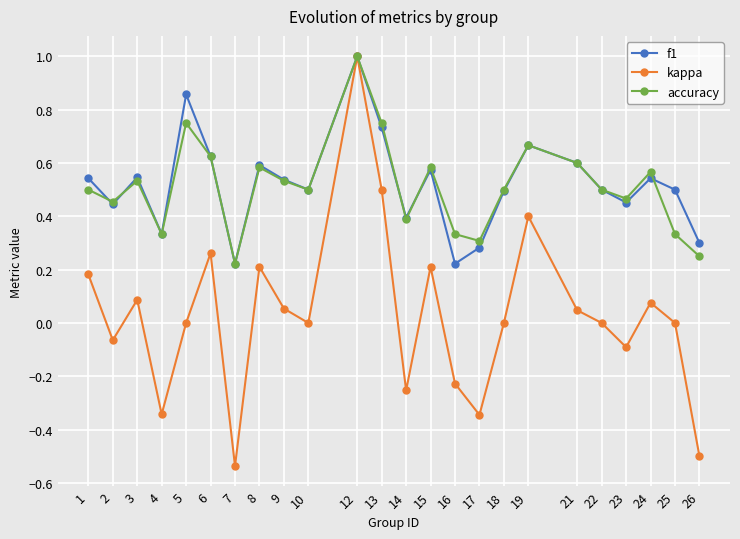

At which label does accuracy reach its minimum?

7